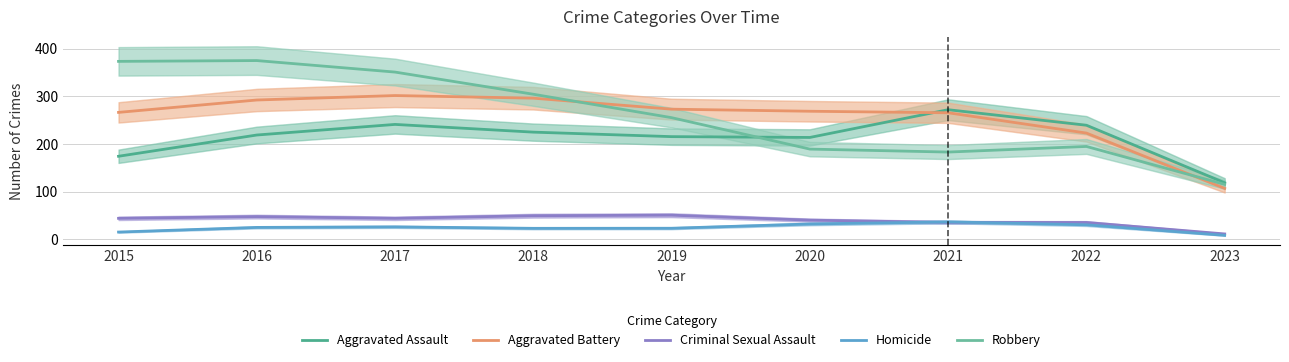

Is it true that Homicide equals 32.5 at 2020?

True